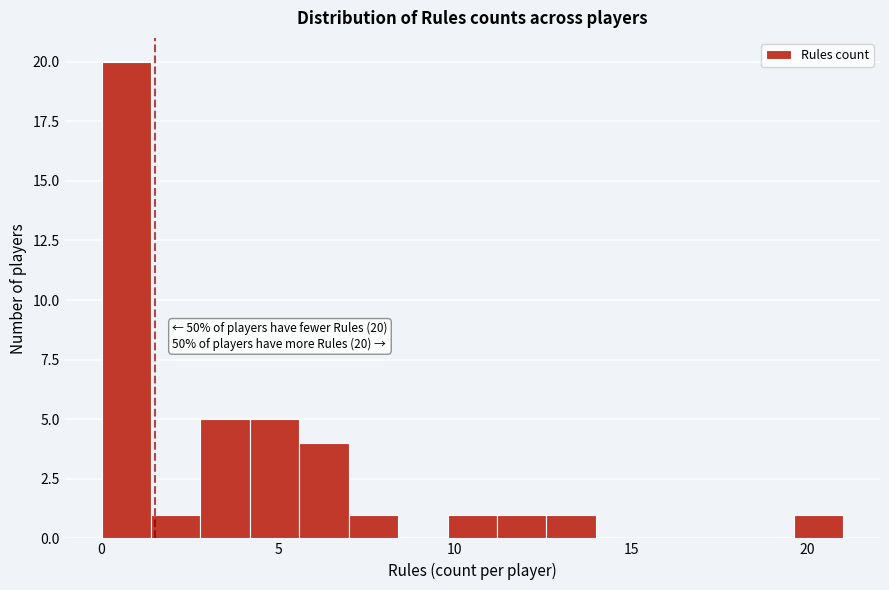

Around what value on the x-axis is the tallest bar? Give the approximate position of its centre, as read against the axis.

0.5